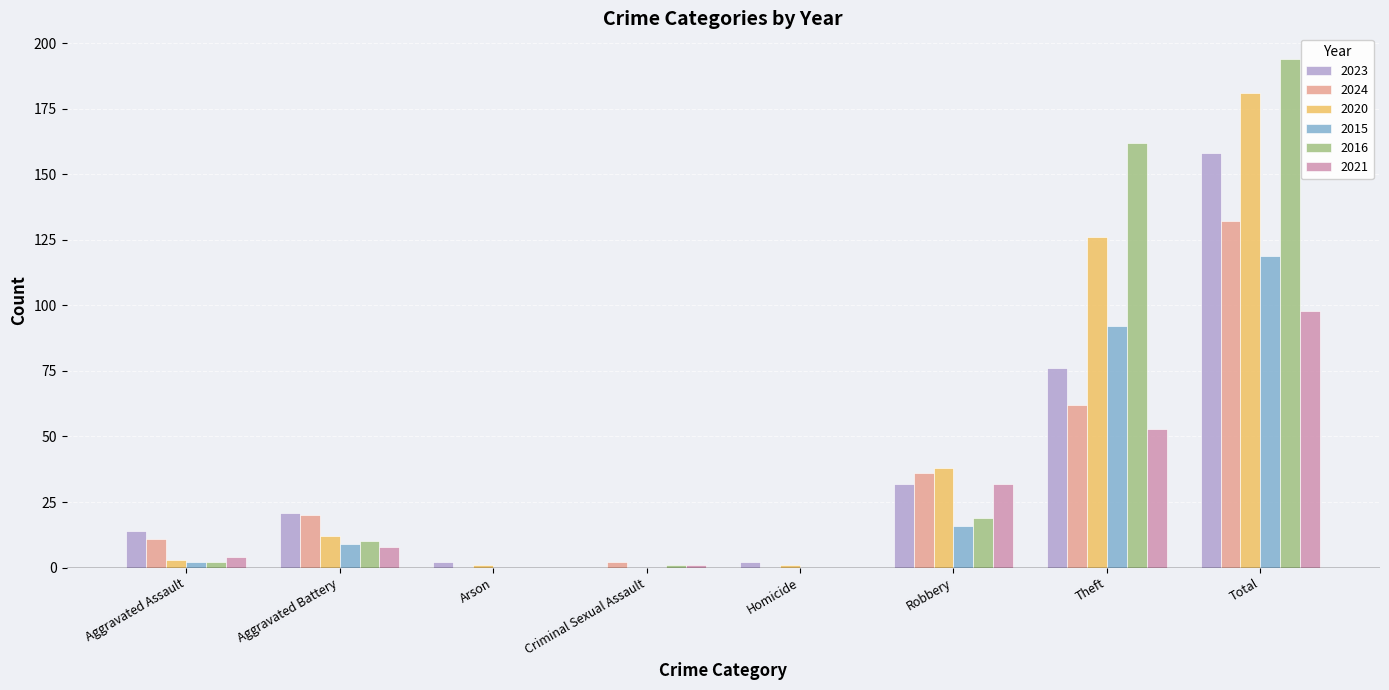

What is the spread (max minus min) of values at Aggravated Battery?

13